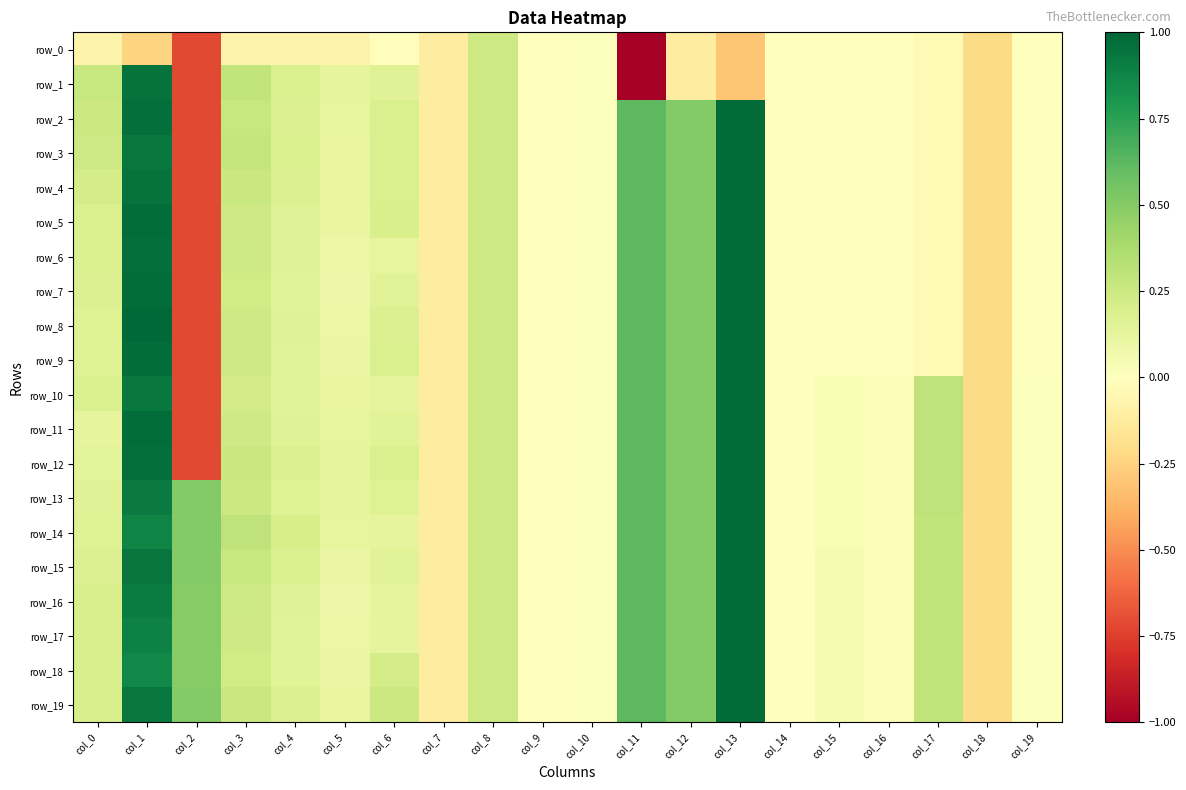

Is the value of row_10 at col_13 greater than the value of row_17 at col_6?

Yes